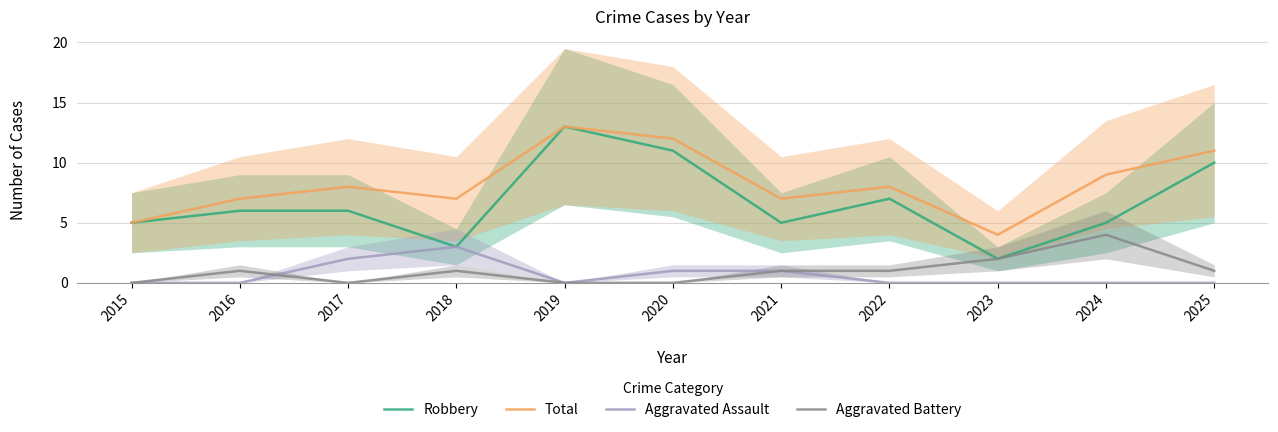

The value of Aggravated Assault at 2025 is 0. True or false?

True